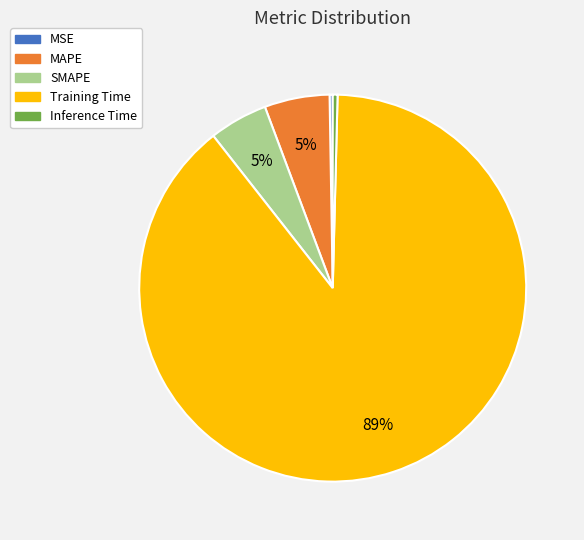

Is it true that Training Time is 99% of the pie?

False